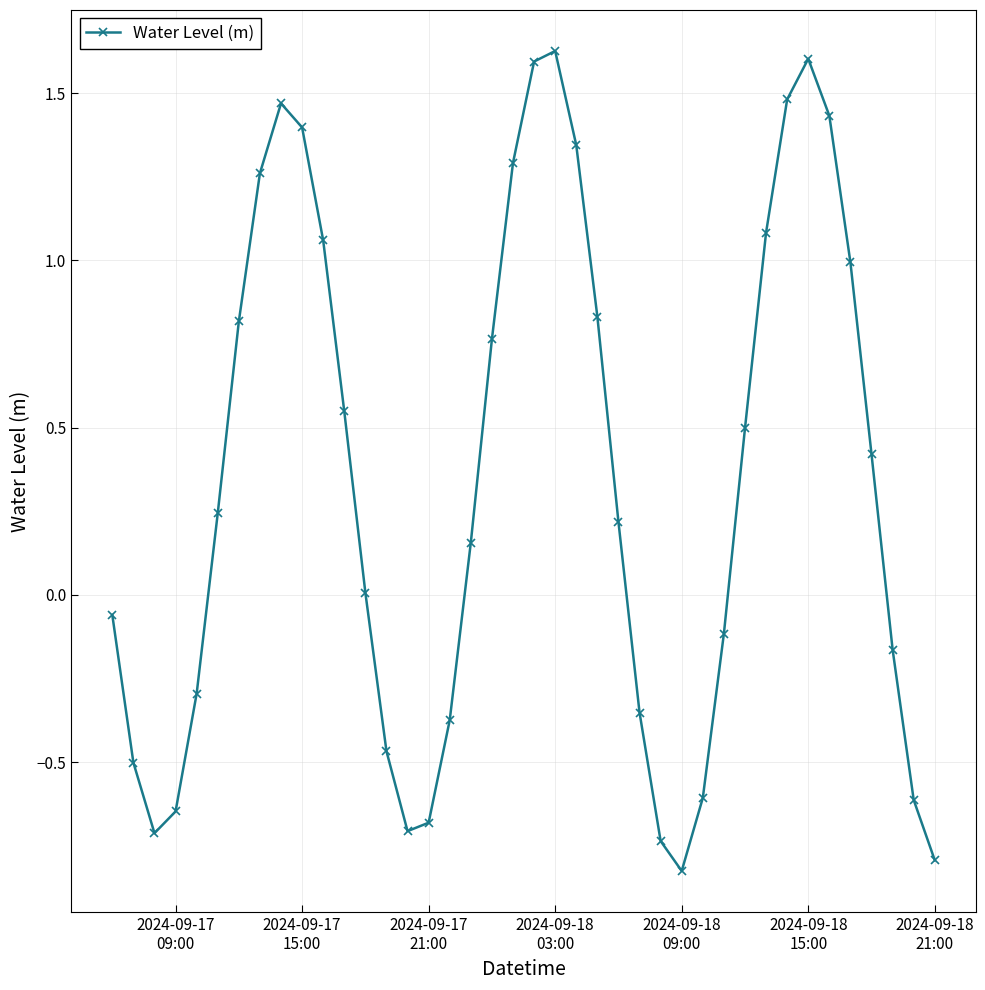

What is the minimum value shown in the chart?

-0.8